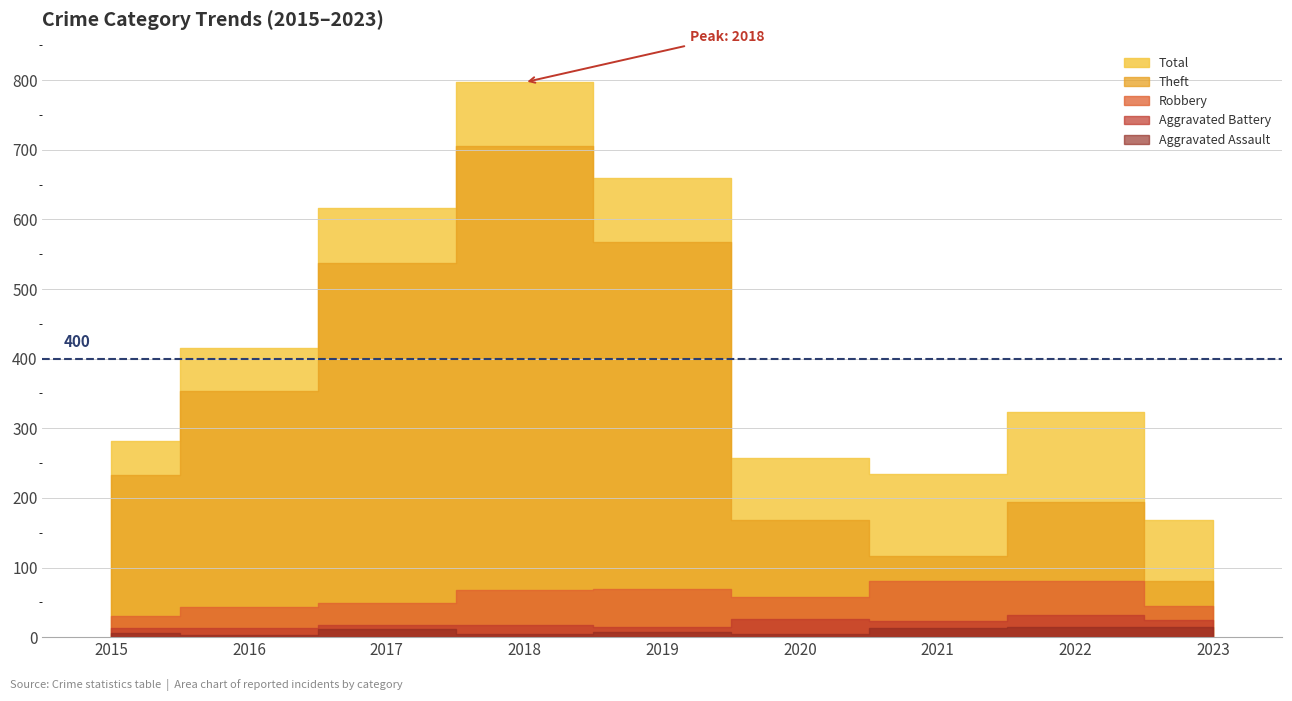

What is the total value across all series at 2021?

467